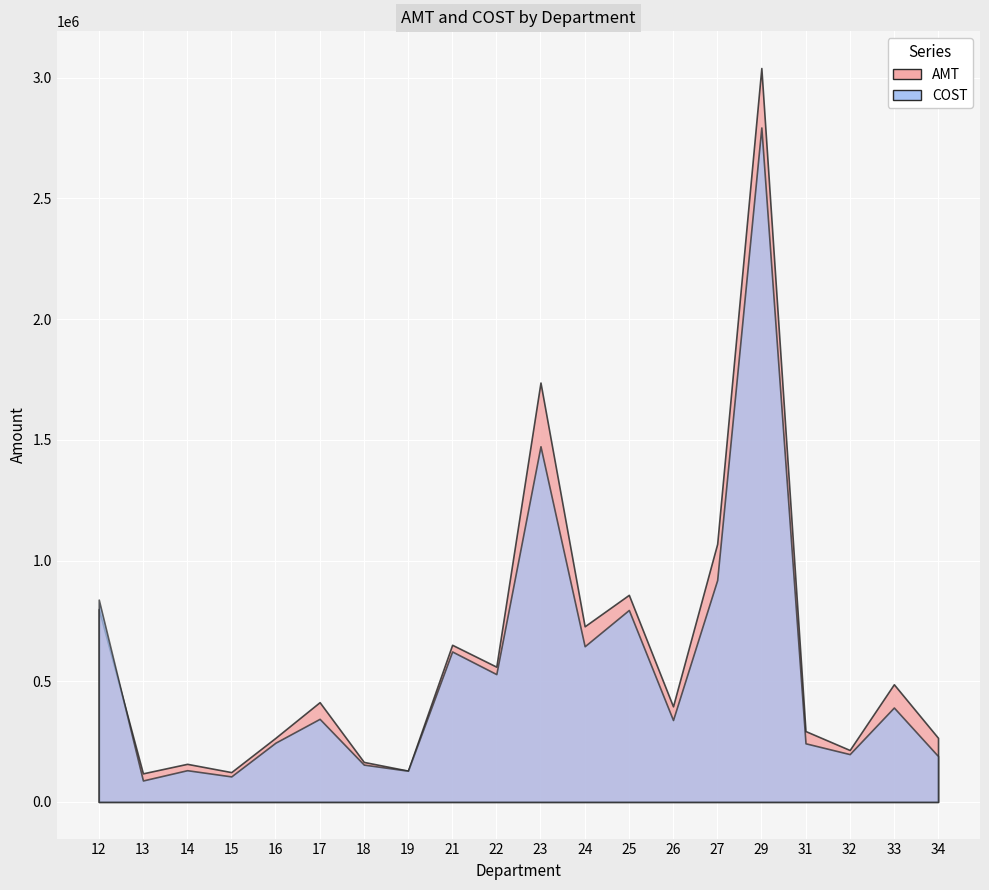

Which series changed the most between 23 and 32?

AMT